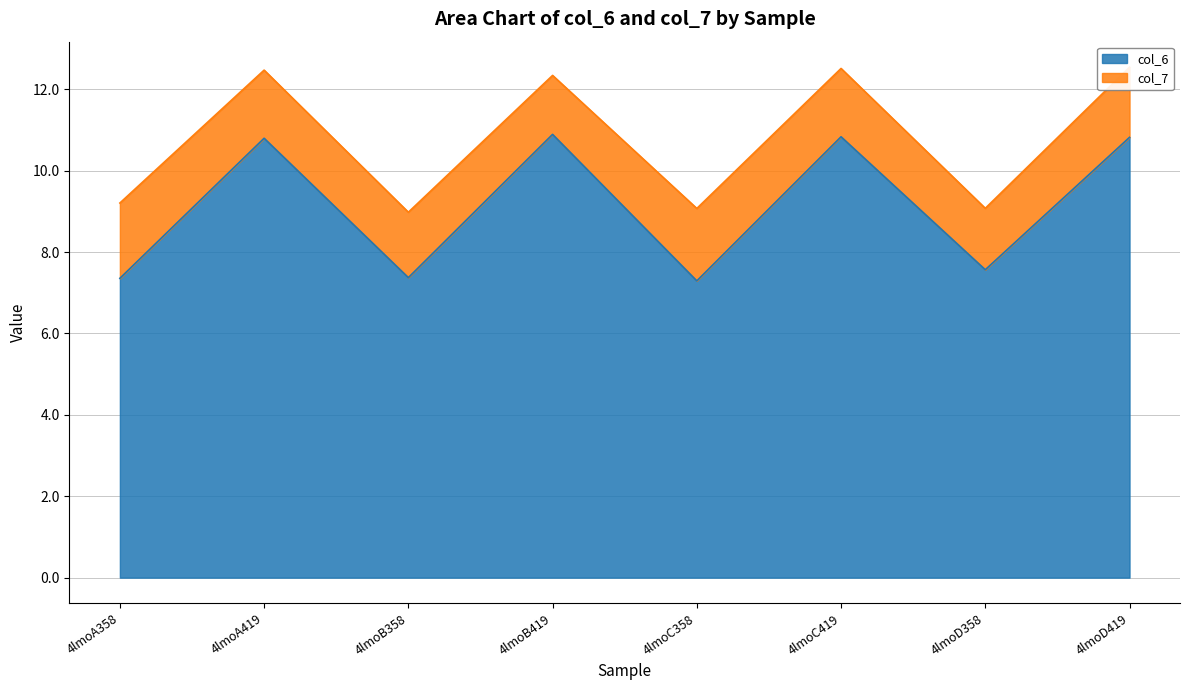

Where does the col_6 series first go above 10?

4lmoA419